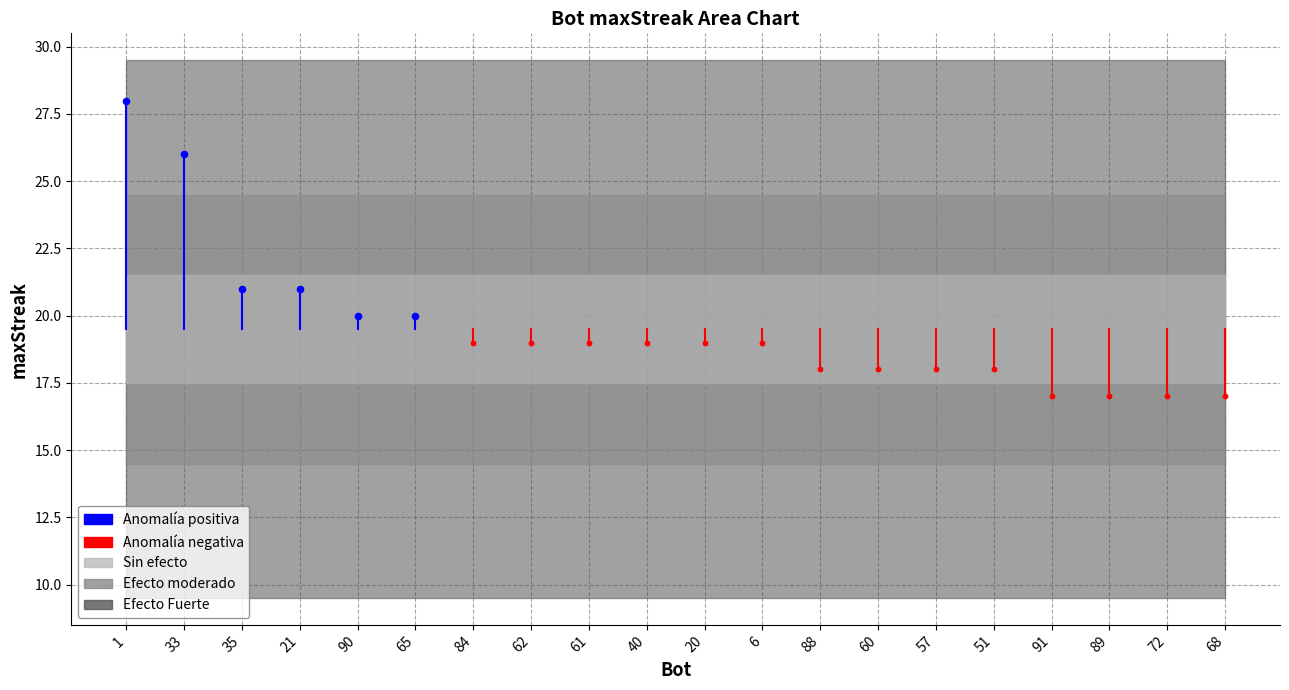

Approximately how many times larger is the value at 20 compared to 51?

1.1